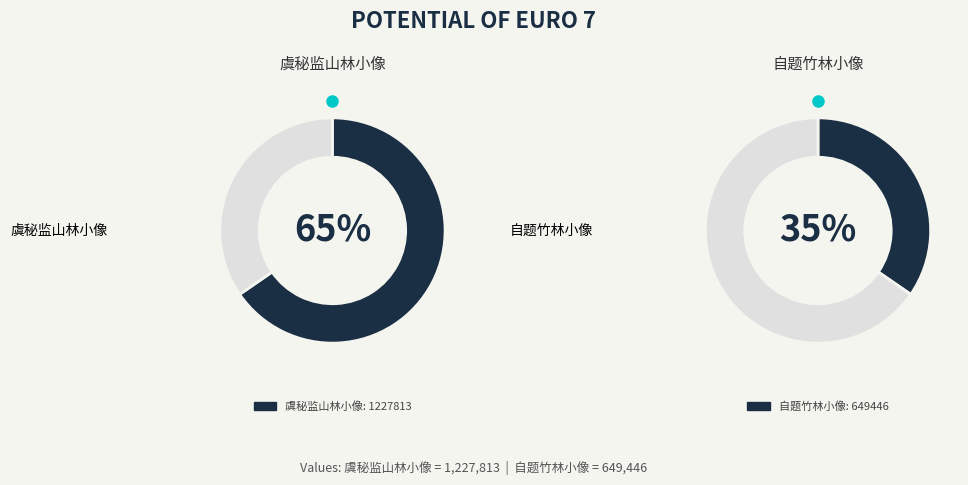

Combined, what portion of the pie is 自题竹林小像 and 虞秘监山林小像?

100.0%